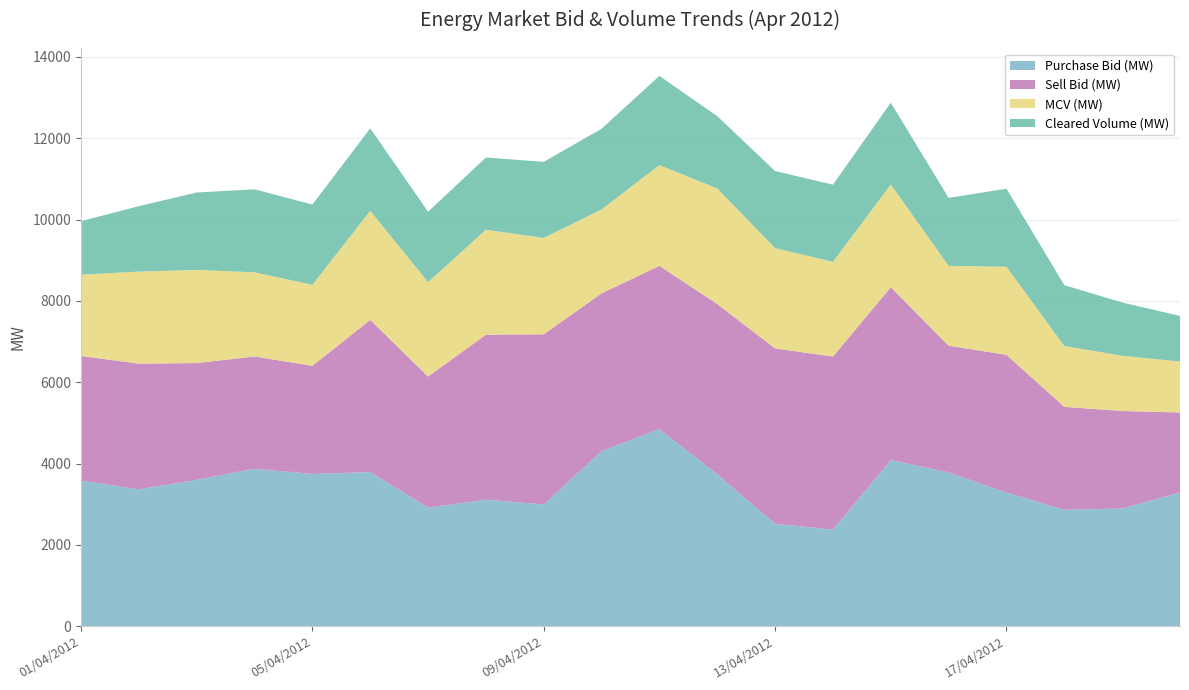

Reading left to right, what are all the values shown in this chart?

Purchase Bid (MW): 01/04/2012=3579.2	02/04/2012=3366.1	03/04/2012=3598.4	04/04/2012=3870.9	05/04/2012=3741.9	06/04/2012=3790.7	07/04/2012=2915.2	08/04/2012=3110.3	09/04/2012=2991.3	10/04/2012=4305.4	11/04/2012=4848.8	12/04/2012=3733.1	13/04/2012=2517.0	14/04/2012=2375.7	15/04/2012=4086.2	16/04/2012=3780.1	17/04/2012=3285.0	18/04/2012=2860.7	19/04/2012=2893.5	20/04/2012=3285.6
Sell Bid (MW): 01/04/2012=3065.5	02/04/2012=3090.4	03/04/2012=2872.1	04/04/2012=2761.8	05/04/2012=2660.3	06/04/2012=3740.6	07/04/2012=3224.0	08/04/2012=4057.8	09/04/2012=4186.2	10/04/2012=3879.6	11/04/2012=4012.7	12/04/2012=4189.1	13/04/2012=4312.8	14/04/2012=4255.6	15/04/2012=4249.1	16/04/2012=3117.7	17/04/2012=3388.9	18/04/2012=2532.3	19/04/2012=2398.2	20/04/2012=1969.7
MCV (MW): 01/04/2012=2002.3	02/04/2012=2263.3	03/04/2012=2290.4	04/04/2012=2069.2	05/04/2012=1992.5	06/04/2012=2683.4	07/04/2012=2322.1	08/04/2012=2580.7	09/04/2012=2370.6	10/04/2012=2064.0	11/04/2012=2477.7	12/04/2012=2841.4	13/04/2012=2466.2	14/04/2012=2329.6	15/04/2012=2526.0	16/04/2012=1964.1	17/04/2012=2164.6	18/04/2012=1496.8	19/04/2012=1357.7	20/04/2012=1252.3
Cleared Volume (MW): 01/04/2012=1313.0	02/04/2012=1609.8	03/04/2012=1904.5	04/04/2012=2041.6	05/04/2012=1974.0	06/04/2012=2027.7	07/04/2012=1731.5	08/04/2012=1777.3	09/04/2012=1871.0	10/04/2012=1985.7	11/04/2012=2194.1	12/04/2012=1778.8	13/04/2012=1897.3	14/04/2012=1897.0	15/04/2012=2013.2	16/04/2012=1671.3	17/04/2012=1920.8	18/04/2012=1497.2	19/04/2012=1311.5	20/04/2012=1121.5